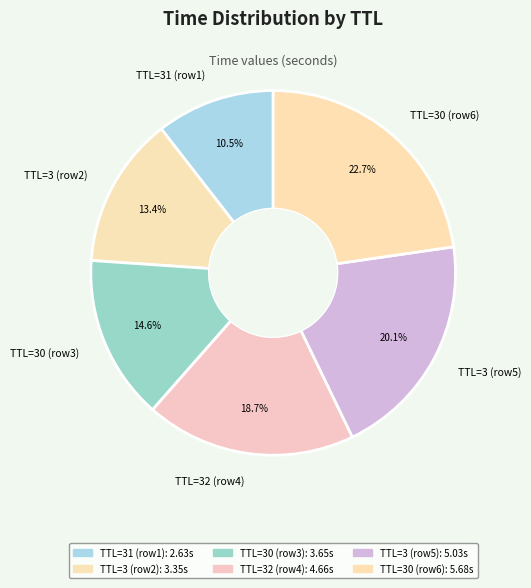

Between TTL=30 (row6) and TTL=32 (row4), which is larger?

TTL=30 (row6)